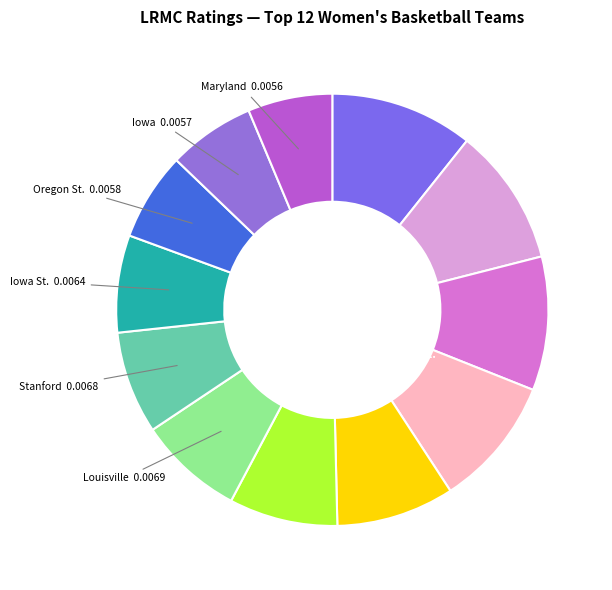

The Mississippi St. slice represents 10% of the pie. True or false?

True